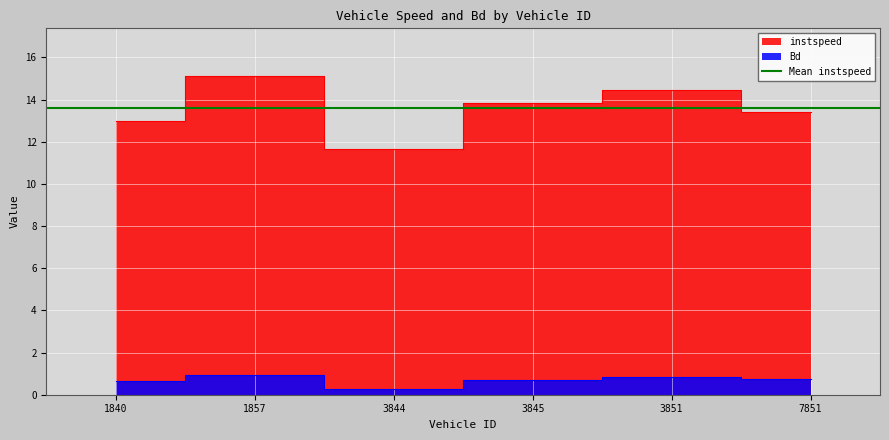

Is it true that Bd equals 0.6 at 3851?

False